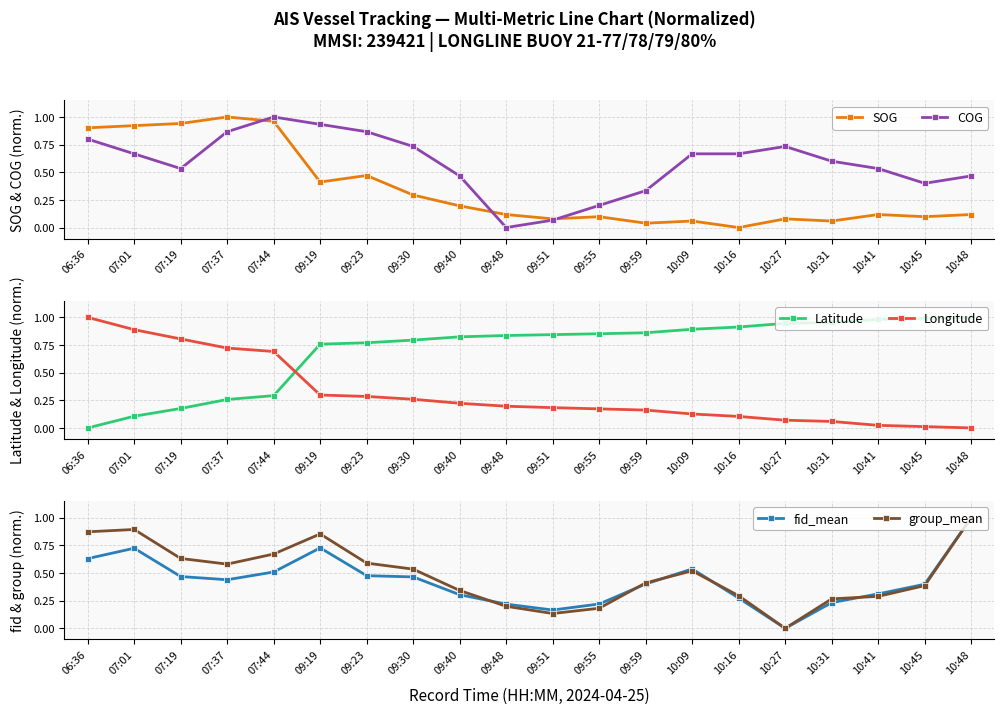

Which series changed the most between 10:31 and 10:41?

fid_mean